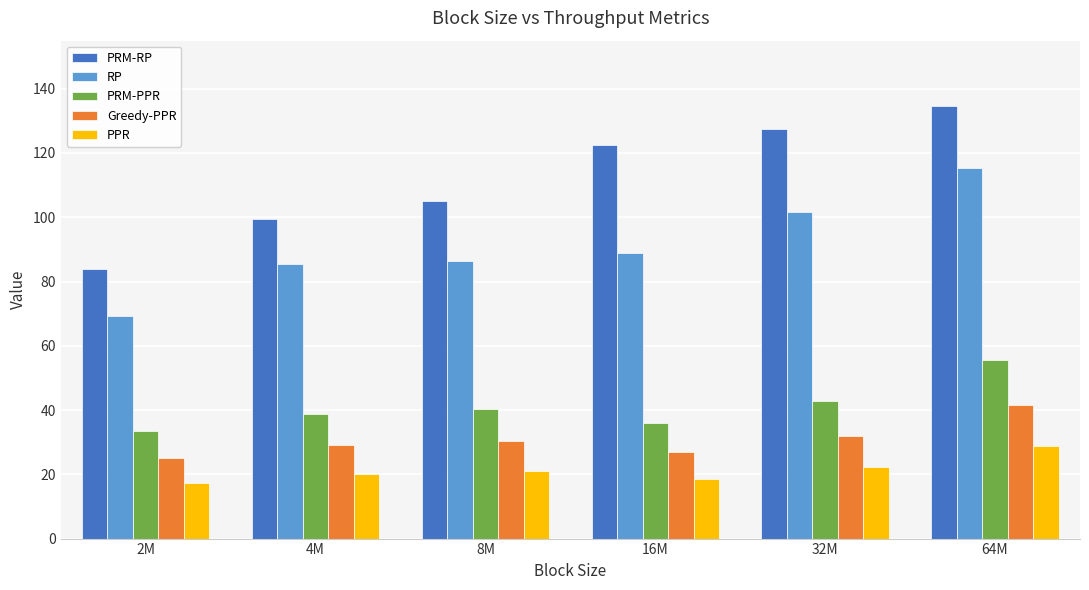

What is the value of the Greedy-PPR bar at the 6th from the left?

41.7